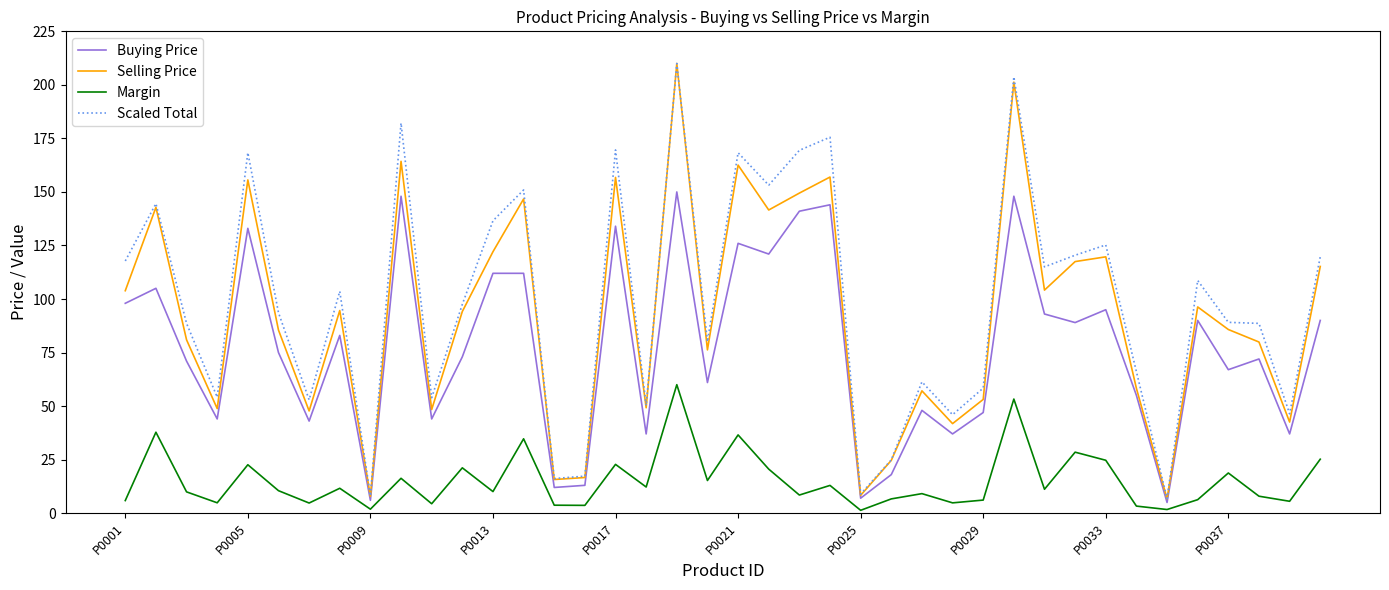

True or false: Scaled Total and Margin cross at least once.

False